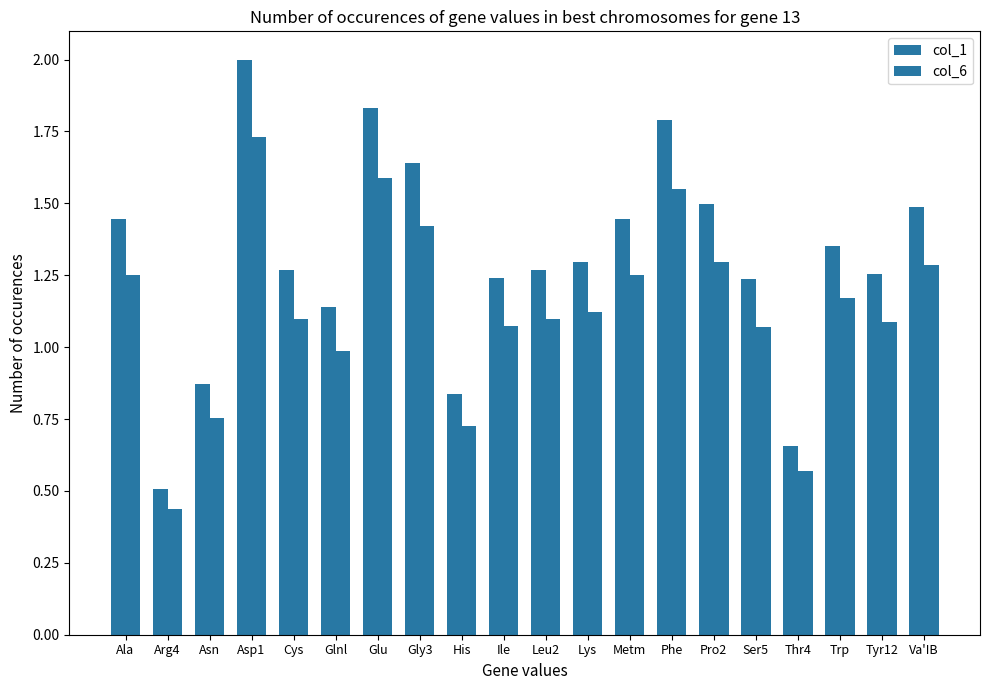

How many categories are shown in the chart?

20